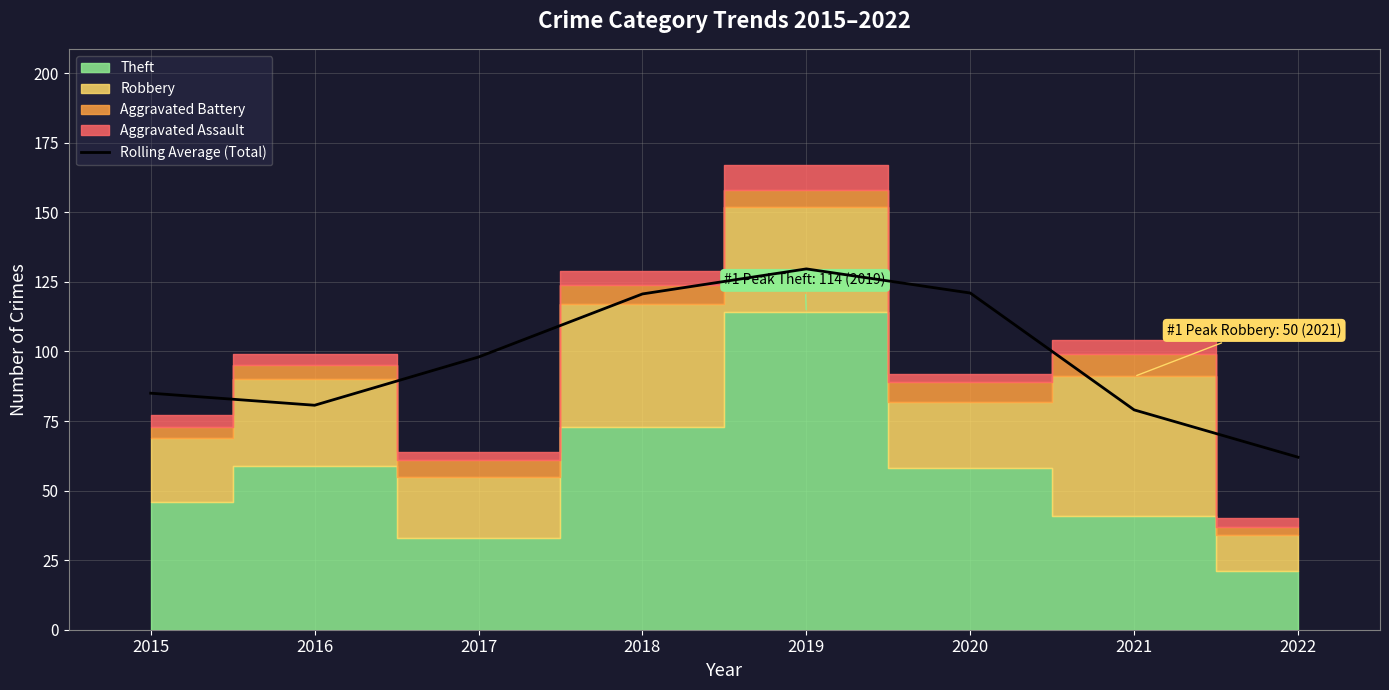

Reading left to right, extract all data points from this chart.

85.0	80.7	98.0	120.7	129.7	121.0	79.0	62.0